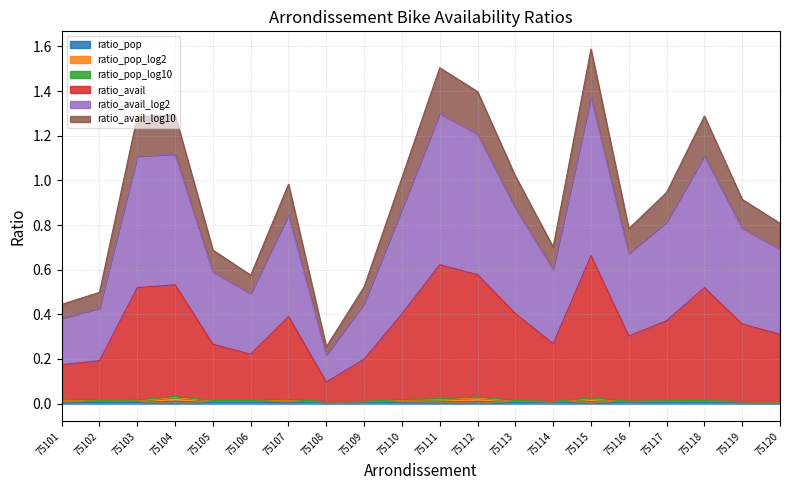

Which series has the largest total across all categories?

ratio_avail_log2